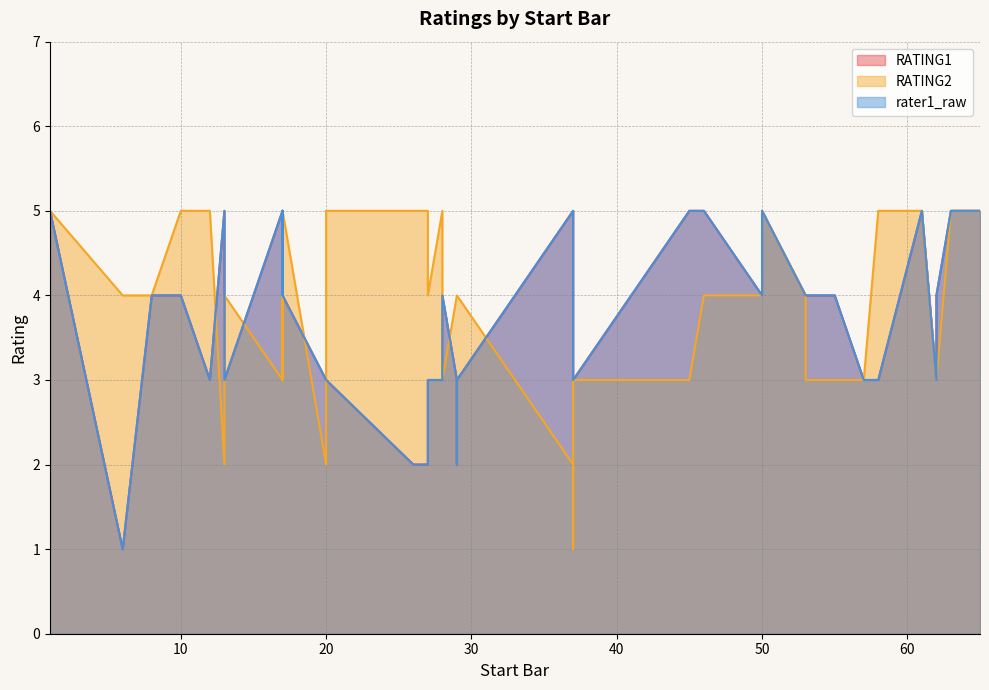

Reading right to left, what are all the values shown in this chart?

RATING1: 5	5	4	3	5	3	3	4	4	4	5	4	5	5	3	4	5	3	2	3	4	3	3	2	2	3	3	4	5	4	5	3	5	3	4	4	1	5	3	1
RATING2: 5	5	3	3	5	5	3	3	3	4	5	4	4	3	3	1	2	4	4	4	3	5	4	5	5	5	2	5	3	5	3	4	2	5	5	4	4	5	5	4
rater1_raw: 5	5	4	3	5	3	3	4	4	4	5	4	5	5	3	4	5	3	2	3	4	3	3	2	2	3	3	4	5	4	5	3	5	3	4	4	1	5	3	1